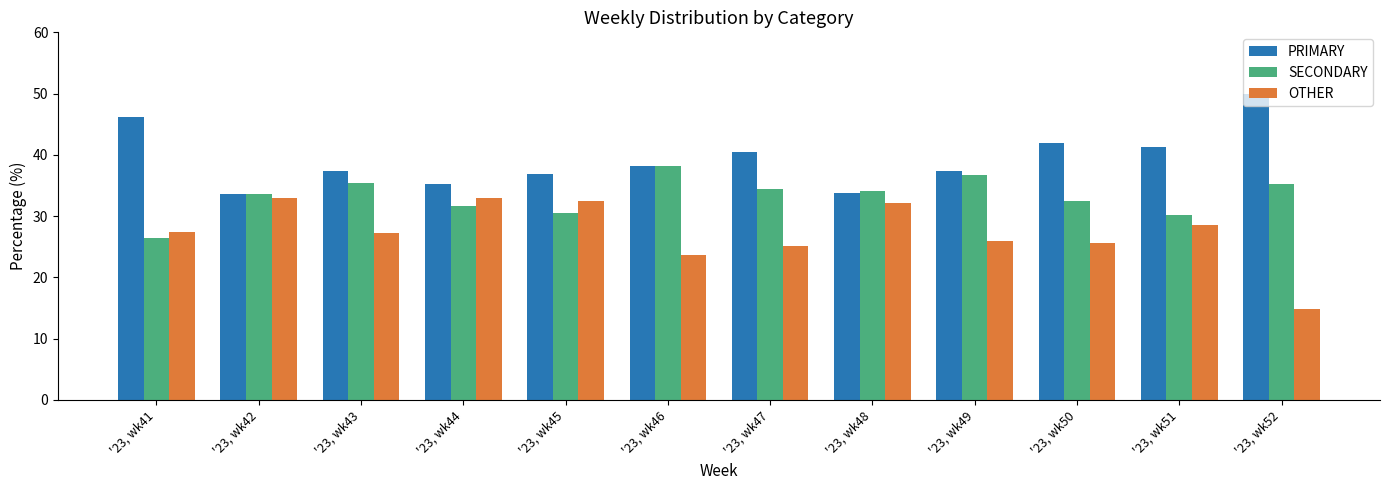

How many data points in SECONDARY are less than 34?

6